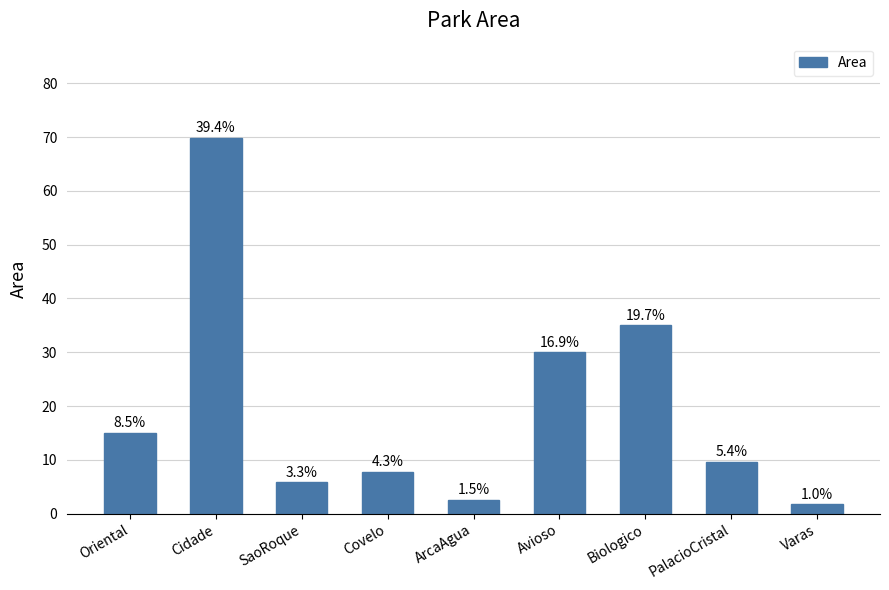

How many bars are there in total?

9